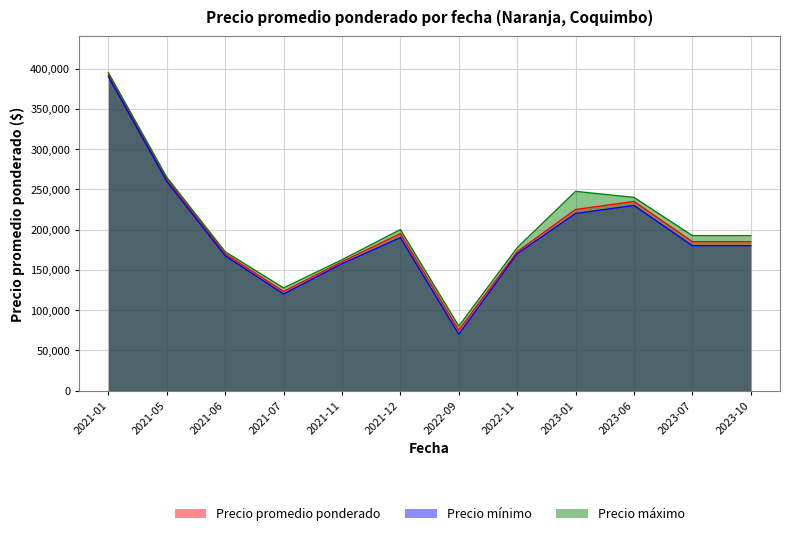

Which series changed the most between 2021-07 and 2023-01?

Precio máximo